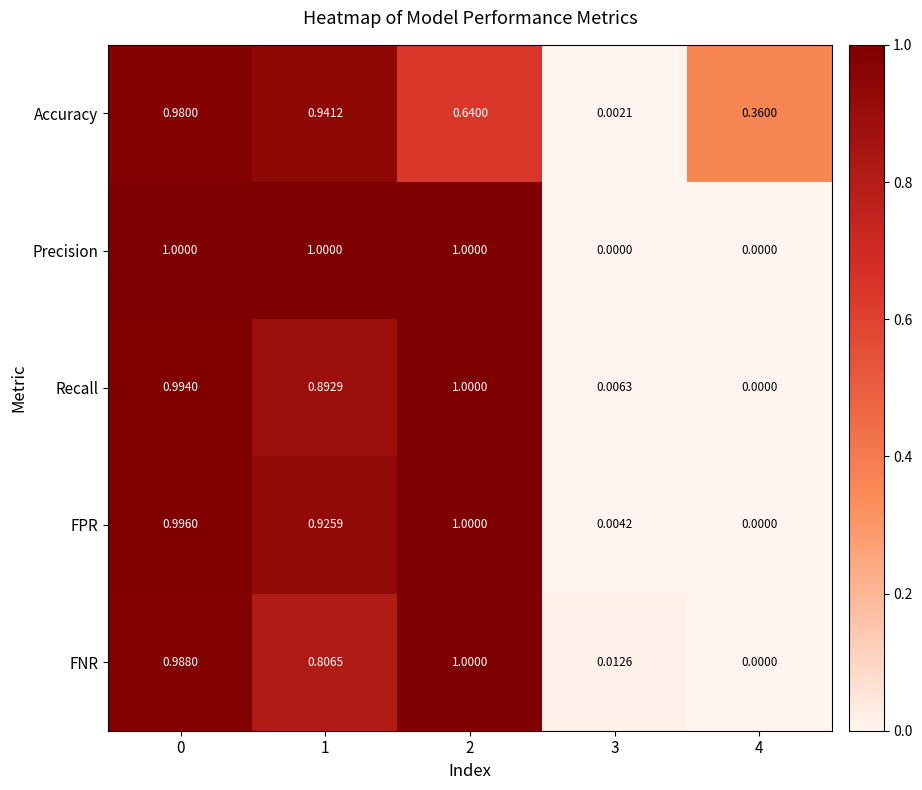

Is the value of Accuracy at 3 greater than the value of Precision at 0?

No